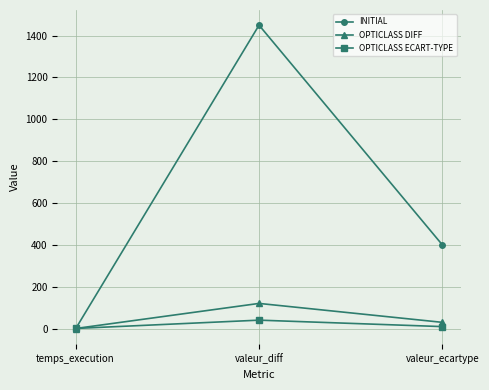

At which label does OPTICLASS ECART-TYPE first exceed 9?

valeur_diff